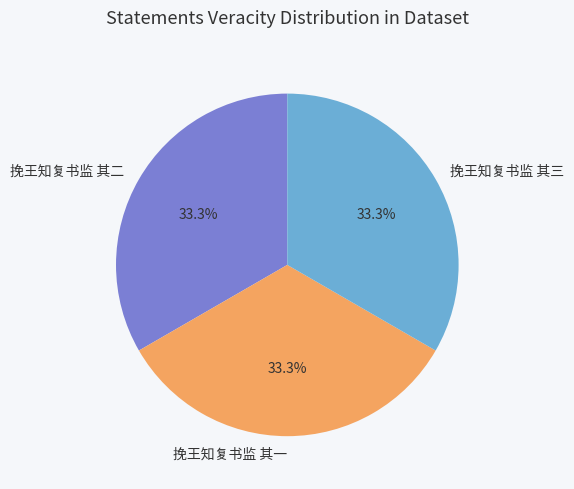

What is the ratio of the value at 挽王知复书监 其一 to the value at 挽王知复书监 其三?

1.0